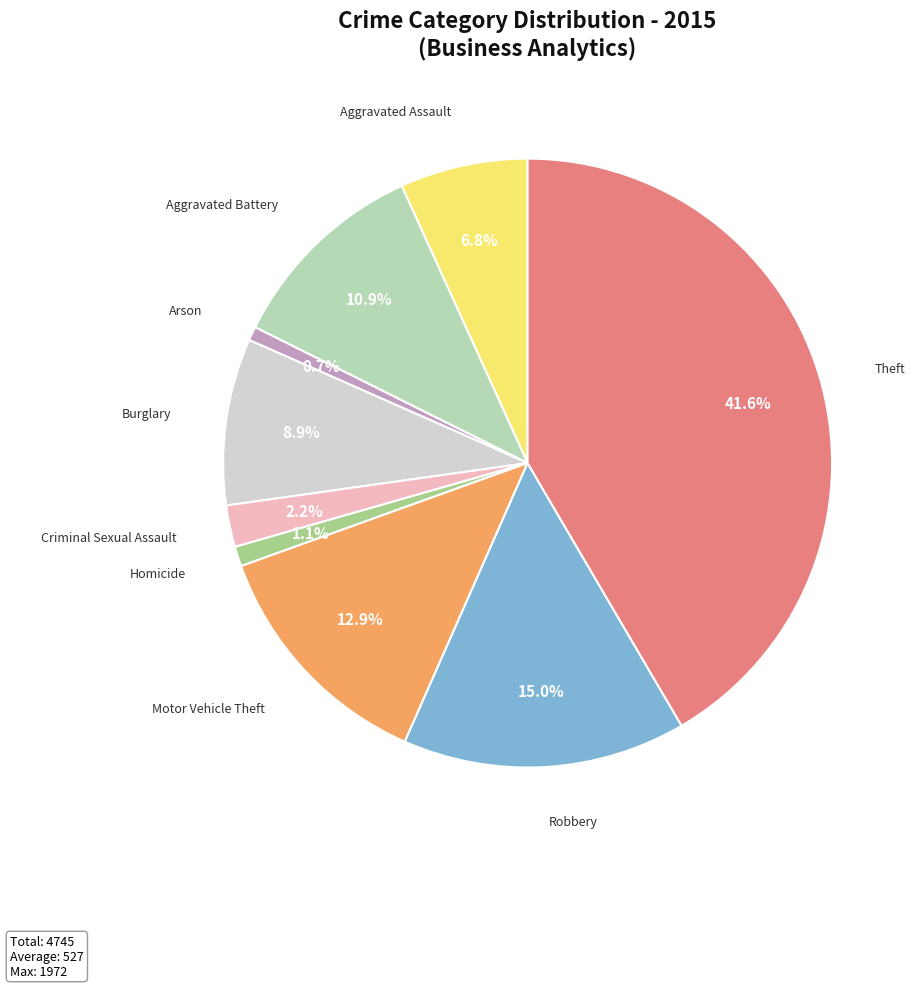

How many segments does this pie chart have?

9